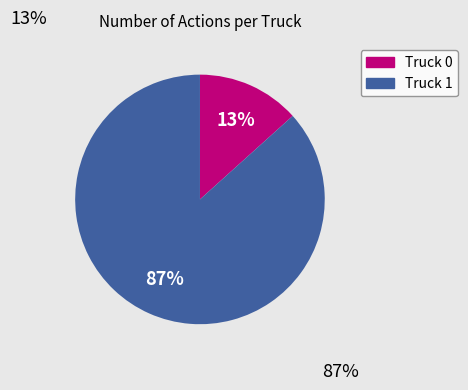

What is the smallest slice in the pie chart?

Truck 0